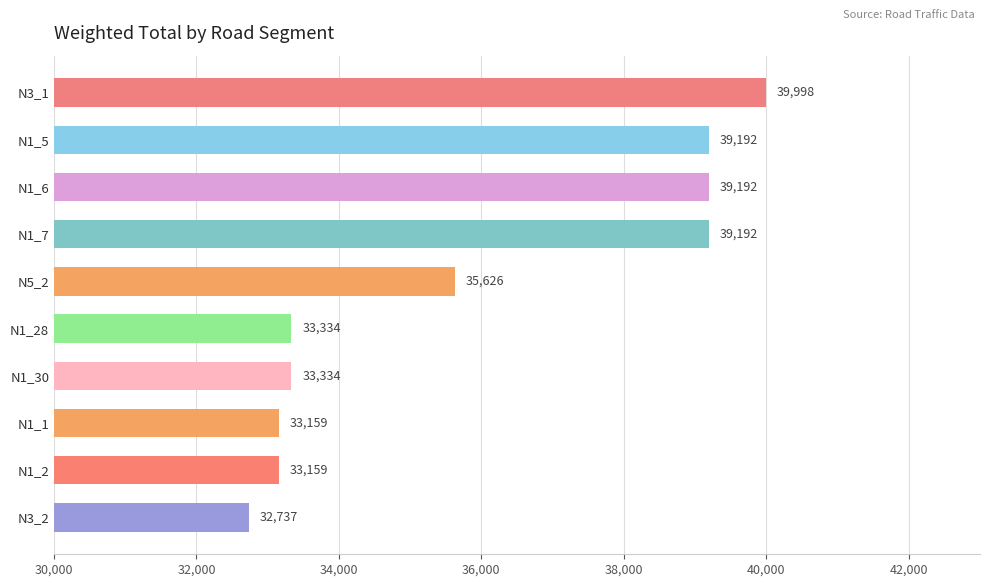

Approximately how many times larger is the value at N3_2 compared to N1_28?

1.0